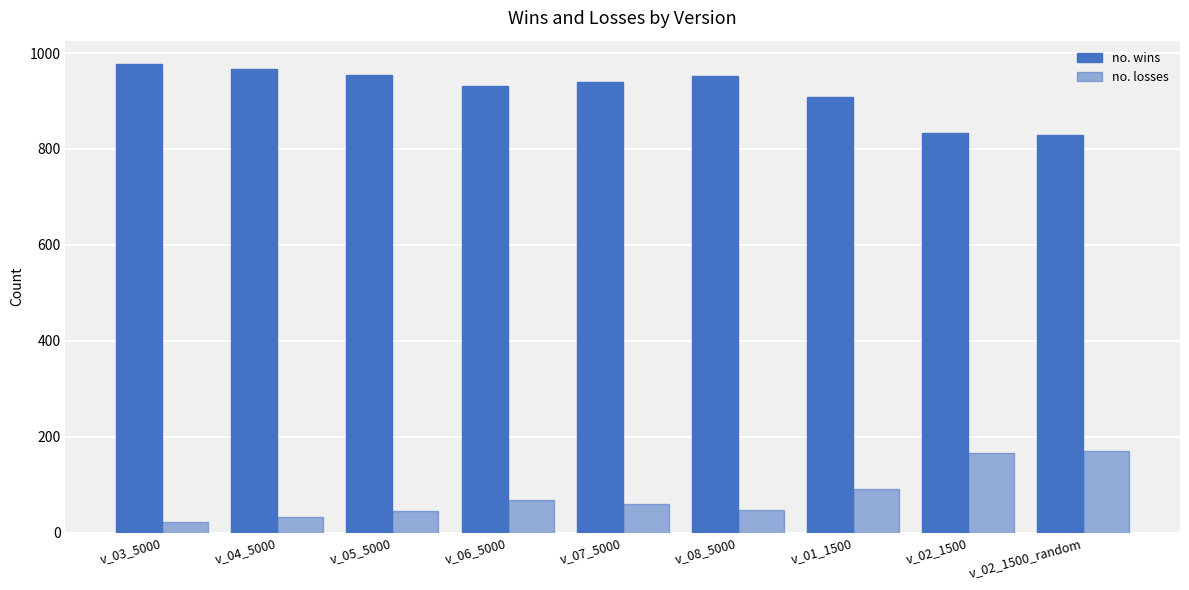

At v_02_1500_random, list the series in order from smallest to largest.

no. losses, no. wins